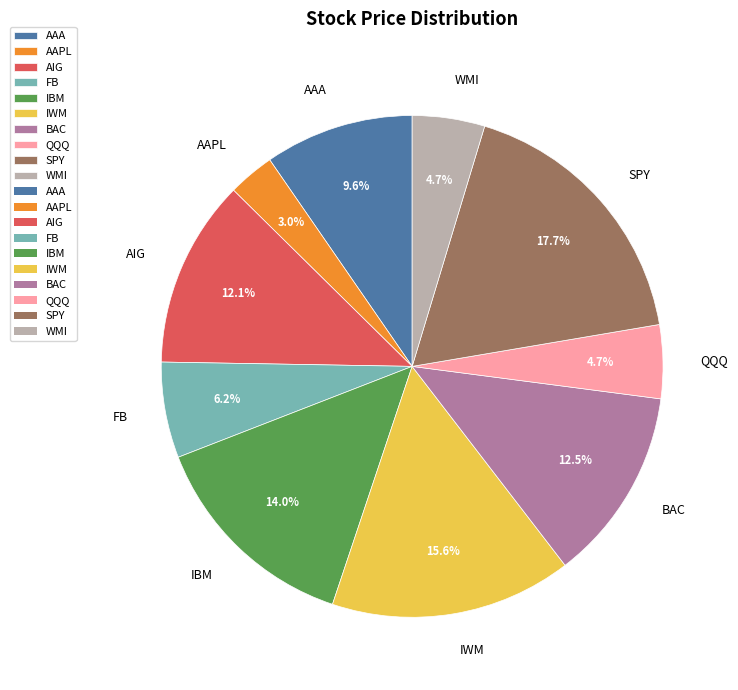

How many segments does this pie chart have?

10